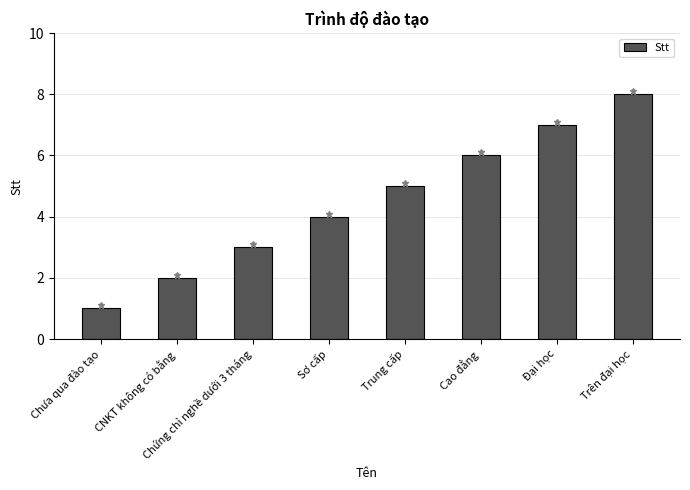

List the labels in order of value, smallest first.

Chưa qua đào tạo, CNKT không có bằng, Chứng chỉ nghề dưới 3 tháng, Sơ cấp, Trung cấp, Cao đẳng, Đại học, Trên đại học